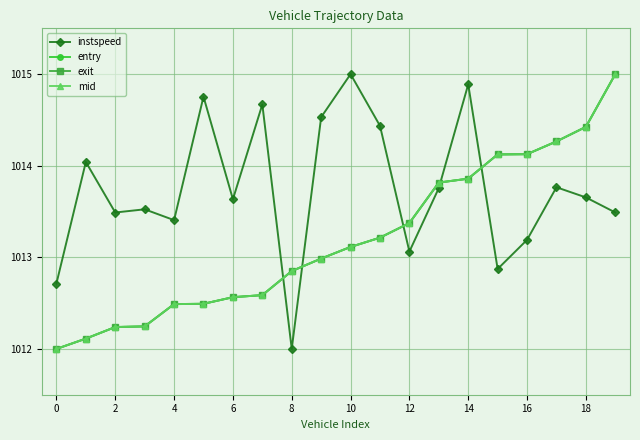

At how many categories does at least one series exceed 1014?

12